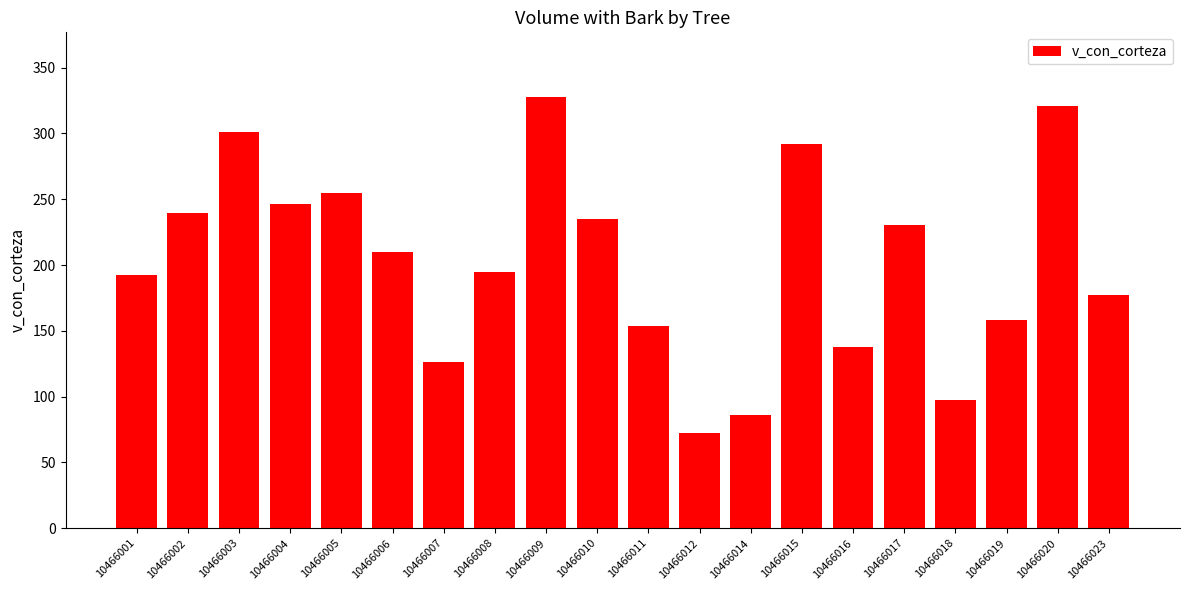

What is the average value?

202.6